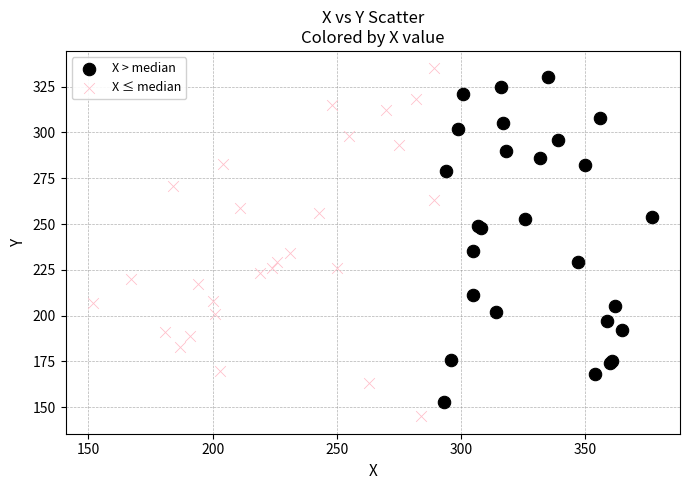

Which series has the largest Y range (max minus min)?

X ≤ median